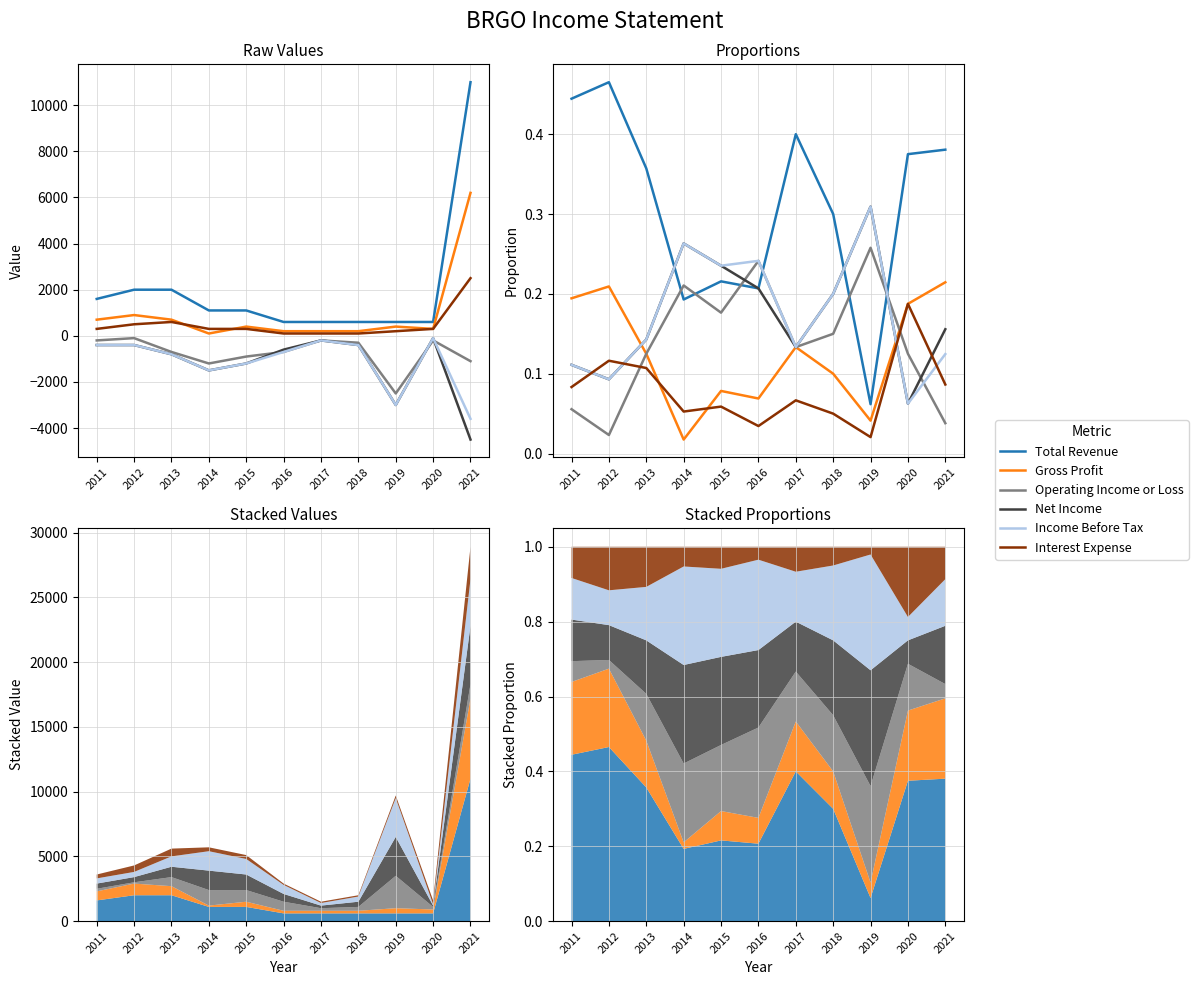

What is the value of the Net Income point at the 2nd from the left?

0.1